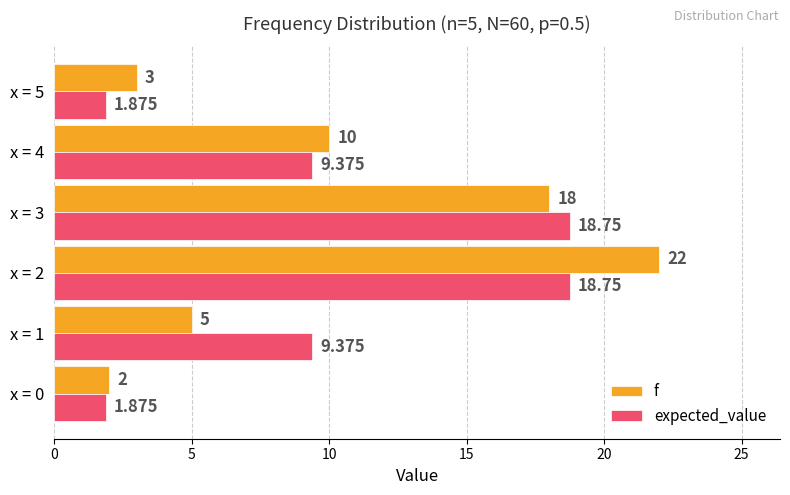

Is the value of expected_value at x = 2 greater than the value of f at x = 0?

Yes